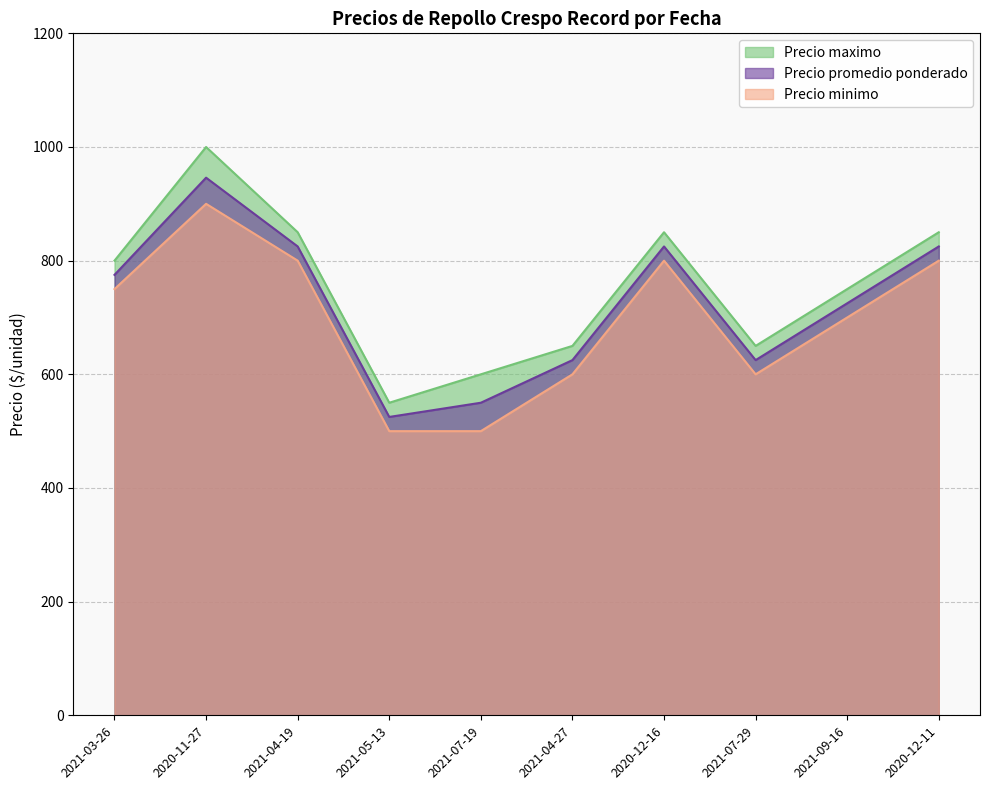

How many lines are shown in the chart?

3